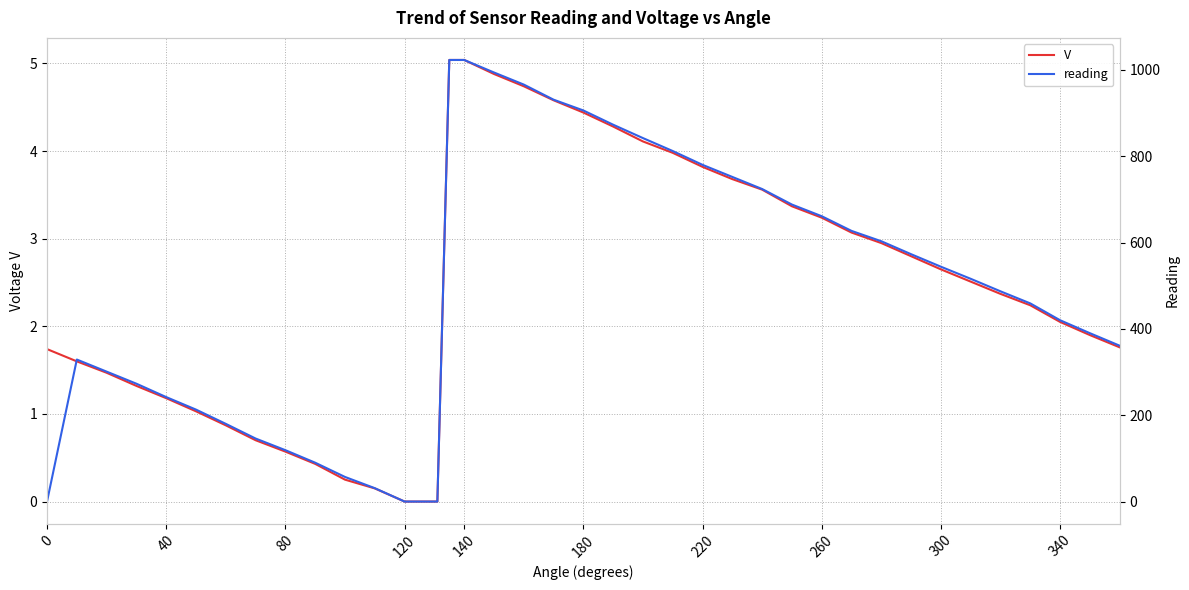

How many interior local peaks does the reading series have?

1